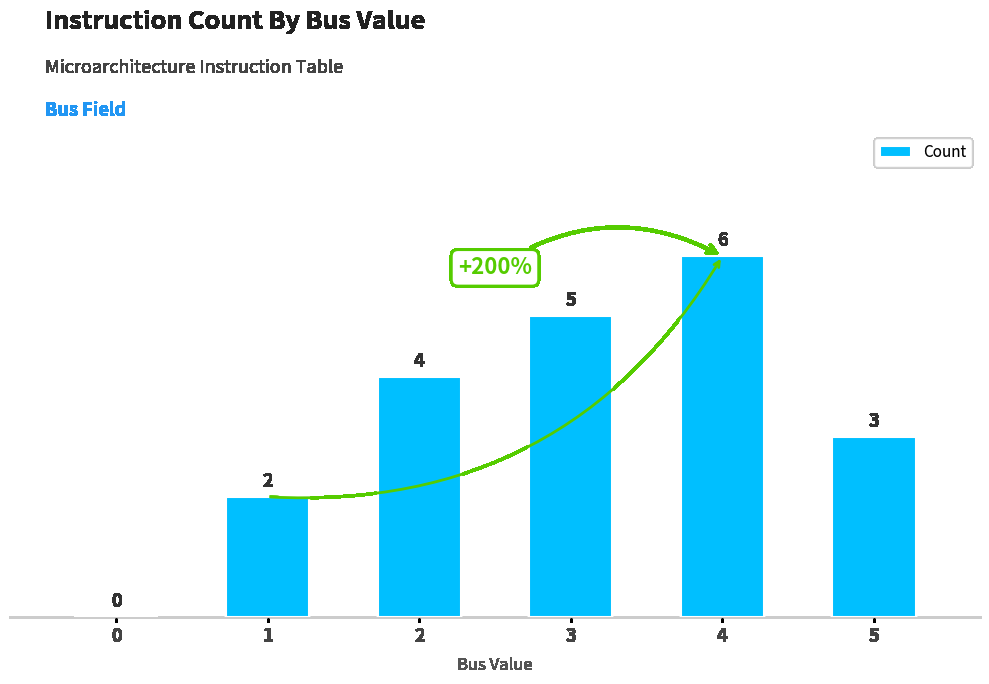

Count the number of data series in this chart.

1